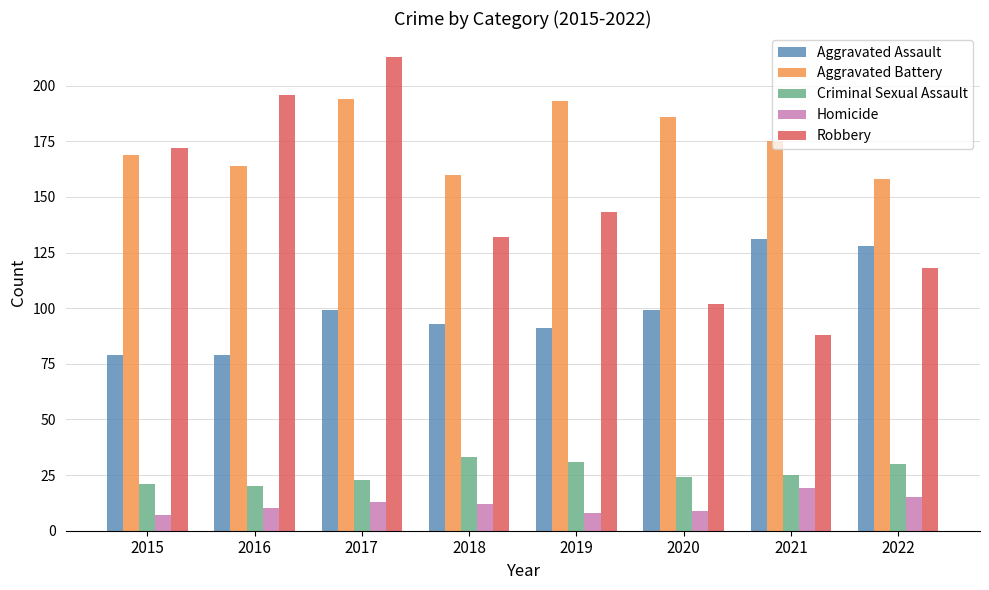

What is the spread (max minus min) of values at 2016?

186